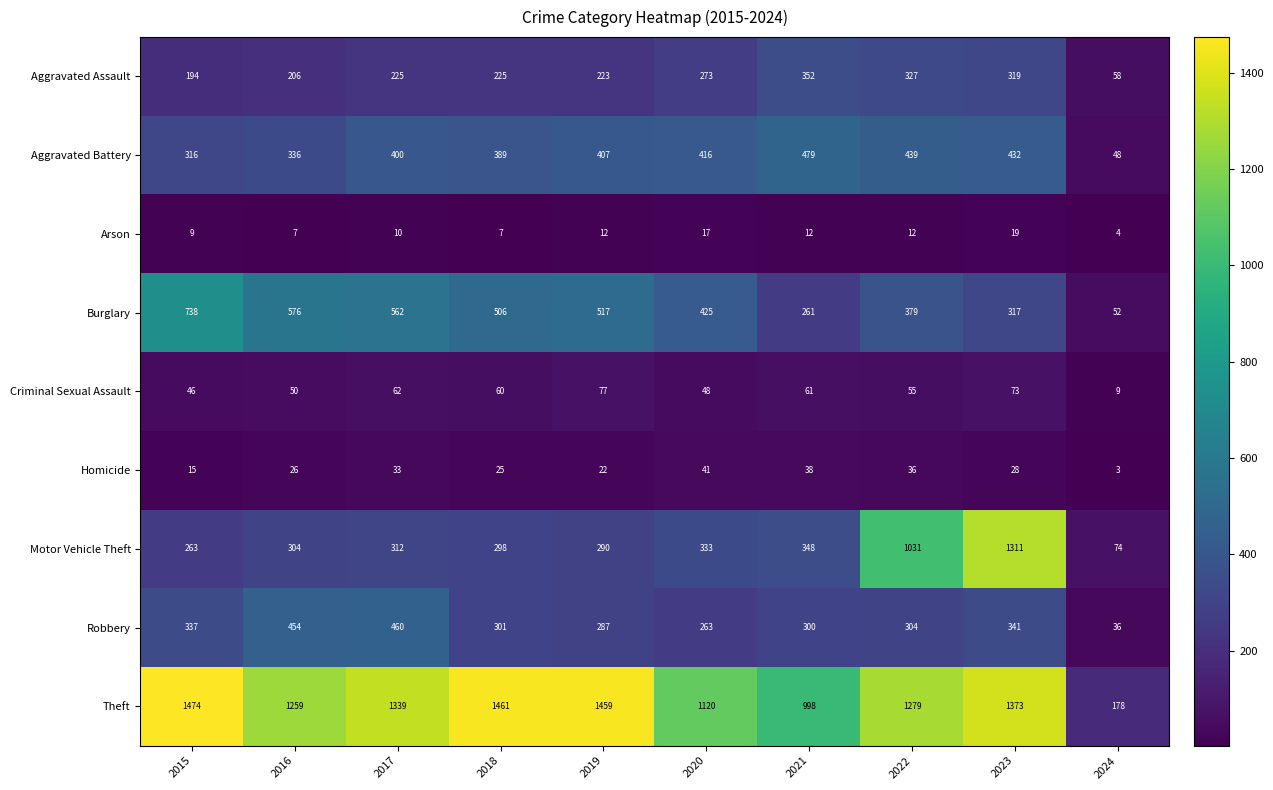

Which series has the widest spread of values?

Theft